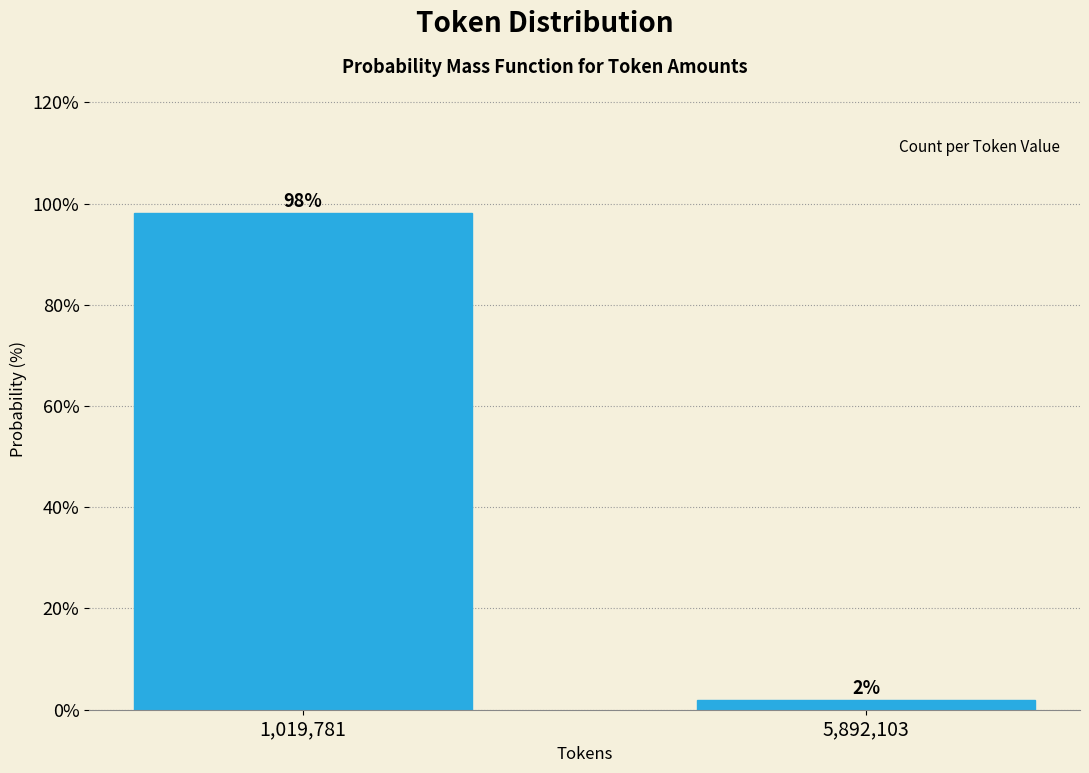

List the labels in order of value, smallest first.

5,892,103, 1,019,781